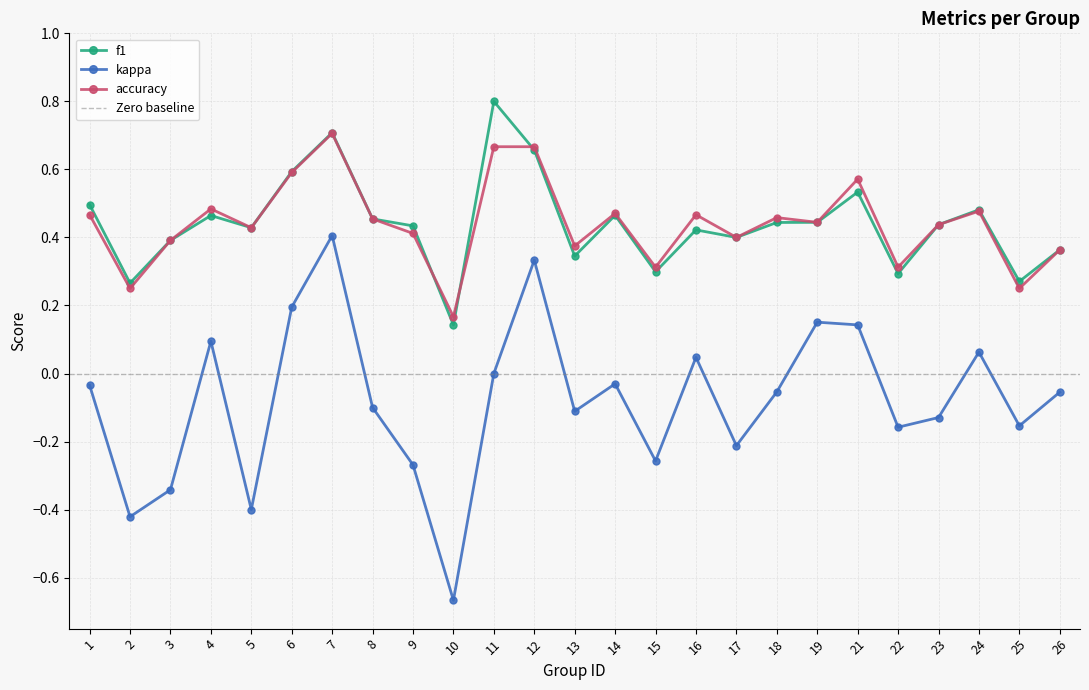

The accuracy series shows 0.4 at 23. True or false?

True